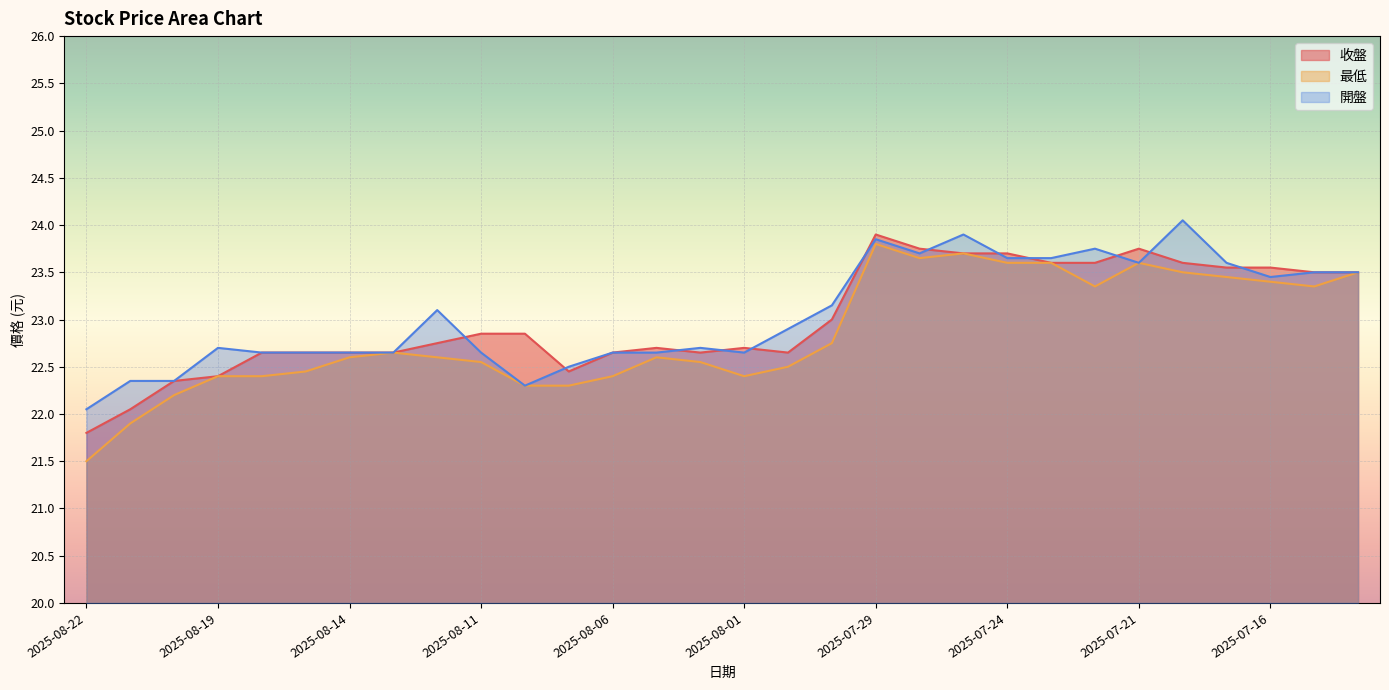

Which series has the widest spread of values?

最低